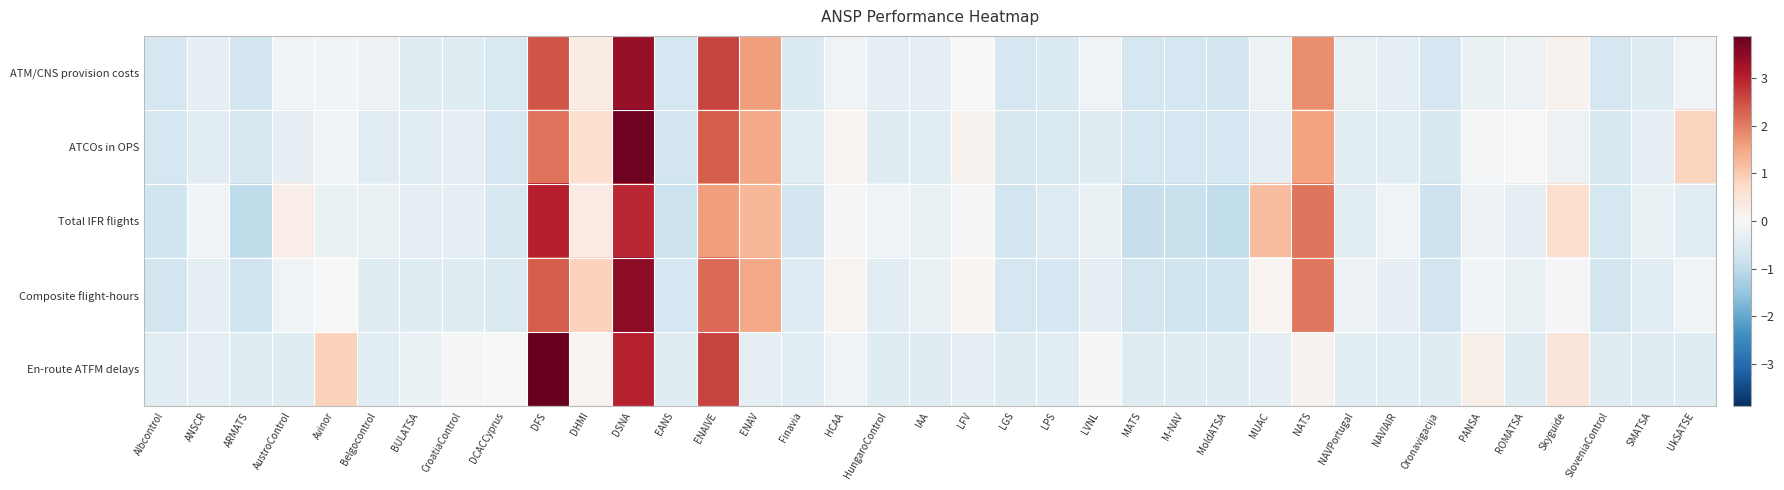

Reading left to right, what are all the values shown in this chart?

ATM/CNS provision costs: Albcontrol=-0.7	ANSCR=-0.3	ARMATS=-0.7	AustroControl=-0.1	Avinor=-0.1	Belgocontrol=-0.2	BULATSA=-0.5	CroatiaControl=-0.5	DCACCyprus=-0.6	DFS=2.4	DHMI=0.3	DSNA=3.4	EANS=-0.7	ENAIVE=2.6	ENAV=1.6	Finavia=-0.5	HCAA=-0.1	HungaroControl=-0.4	IAA=-0.3	LFV=0.0	LGS=-0.7	LPS=-0.6	LVNL=-0.1	MATS=-0.7	M-NAV=-0.7	MoldATSA=-0.7	MUAC=-0.2	NATS=1.8	NAVPortugal=-0.3	NAVIAIR=-0.3	Oronavigacija=-0.7	PANSA=-0.3	ROMATSA=-0.2	Skyguide=0.1	SloveniaControl=-0.6	SMATSA=-0.5	UkSATSE=-0.1
ATCOs in OPS: Albcontrol=-0.7	ANSCR=-0.5	ARMATS=-0.6	AustroControl=-0.3	Avinor=-0.1	Belgocontrol=-0.4	BULATSA=-0.4	CroatiaControl=-0.4	DCACCyprus=-0.7	DFS=2.1	DHMI=0.6	DSNA=3.8	EANS=-0.7	ENAIVE=2.3	ENAV=1.5	Finavia=-0.4	HCAA=0.1	HungaroControl=-0.5	IAA=-0.4	LFV=0.1	LGS=-0.6	LPS=-0.6	LVNL=-0.5	MATS=-0.7	M-NAV=-0.7	MoldATSA=-0.7	MUAC=-0.4	NATS=1.6	NAVPortugal=-0.4	NAVIAIR=-0.4	Oronavigacija=-0.6	PANSA=-0.1	ROMATSA=-0.0	Skyguide=-0.2	SloveniaControl=-0.6	SMATSA=-0.4	UkSATSE=0.9
Total IFR flights: Albcontrol=-0.8	ANSCR=-0.1	ARMATS=-1.0	AustroControl=0.3	Avinor=-0.3	Belgocontrol=-0.3	BULATSA=-0.3	CroatiaControl=-0.4	DCACCyprus=-0.6	DFS=3.0	DHMI=0.3	DSNA=2.9	EANS=-0.8	ENAIVE=1.6	ENAV=1.3	Finavia=-0.7	HCAA=-0.1	HungaroControl=-0.1	IAA=-0.3	LFV=-0.1	LGS=-0.7	LPS=-0.5	LVNL=-0.3	MATS=-0.9	M-NAV=-0.9	MoldATSA=-1.0	MUAC=1.2	NATS=2.1	NAVPortugal=-0.4	NAVIAIR=-0.2	Oronavigacija=-0.8	PANSA=-0.2	ROMATSA=-0.4	Skyguide=0.7	SloveniaControl=-0.7	SMATSA=-0.3	UkSATSE=-0.4
Composite flight-hours: Albcontrol=-0.7	ANSCR=-0.3	ARMATS=-0.8	AustroControl=-0.1	Avinor=-0.0	Belgocontrol=-0.5	BULATSA=-0.5	CroatiaControl=-0.5	DCACCyprus=-0.6	DFS=2.3	DHMI=0.9	DSNA=3.5	EANS=-0.7	ENAIVE=2.2	ENAV=1.5	Finavia=-0.5	HCAA=0.1	HungaroControl=-0.4	IAA=-0.3	LFV=0.1	LGS=-0.7	LPS=-0.6	LVNL=-0.4	MATS=-0.7	M-NAV=-0.8	MoldATSA=-0.8	MUAC=0.1	NATS=2.0	NAVPortugal=-0.2	NAVIAIR=-0.3	Oronavigacija=-0.7	PANSA=-0.1	ROMATSA=-0.3	Skyguide=-0.1	SloveniaControl=-0.7	SMATSA=-0.4	UkSATSE=-0.1
En-route ATFM delays: Albcontrol=-0.5	ANSCR=-0.4	ARMATS=-0.5	AustroControl=-0.5	Avinor=0.9	Belgocontrol=-0.4	BULATSA=-0.3	CroatiaControl=-0.1	DCACCyprus=0.0	DFS=3.9	DHMI=0.1	DSNA=3.0	EANS=-0.5	ENAIVE=2.6	ENAV=-0.4	Finavia=-0.4	HCAA=-0.2	HungaroControl=-0.5	IAA=-0.5	LFV=-0.4	LGS=-0.5	LPS=-0.4	LVNL=-0.1	MATS=-0.5	M-NAV=-0.5	MoldATSA=-0.5	MUAC=-0.4	NATS=0.1	NAVPortugal=-0.4	NAVIAIR=-0.4	Oronavigacija=-0.5	PANSA=0.2	ROMATSA=-0.5	Skyguide=0.5	SloveniaControl=-0.5	SMATSA=-0.5	UkSATSE=-0.5